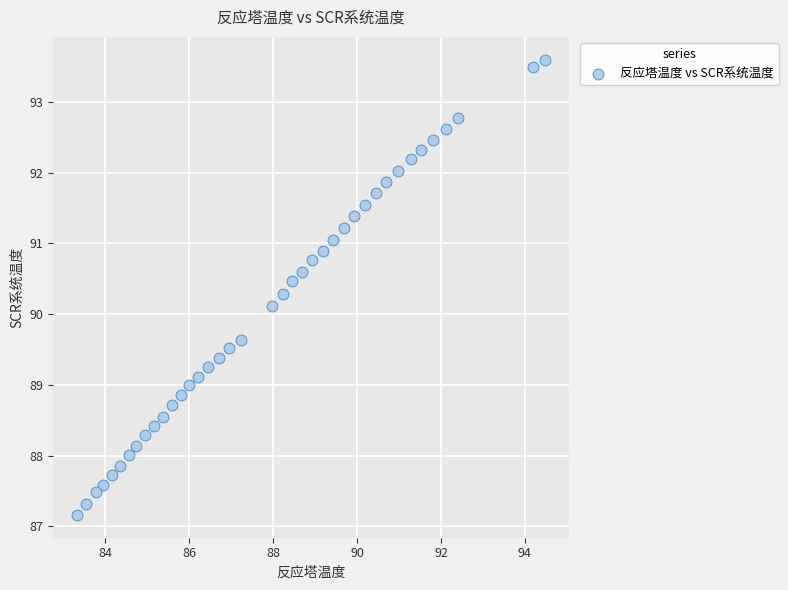

What Y value in the scatter plot is closest to 90?

90.1